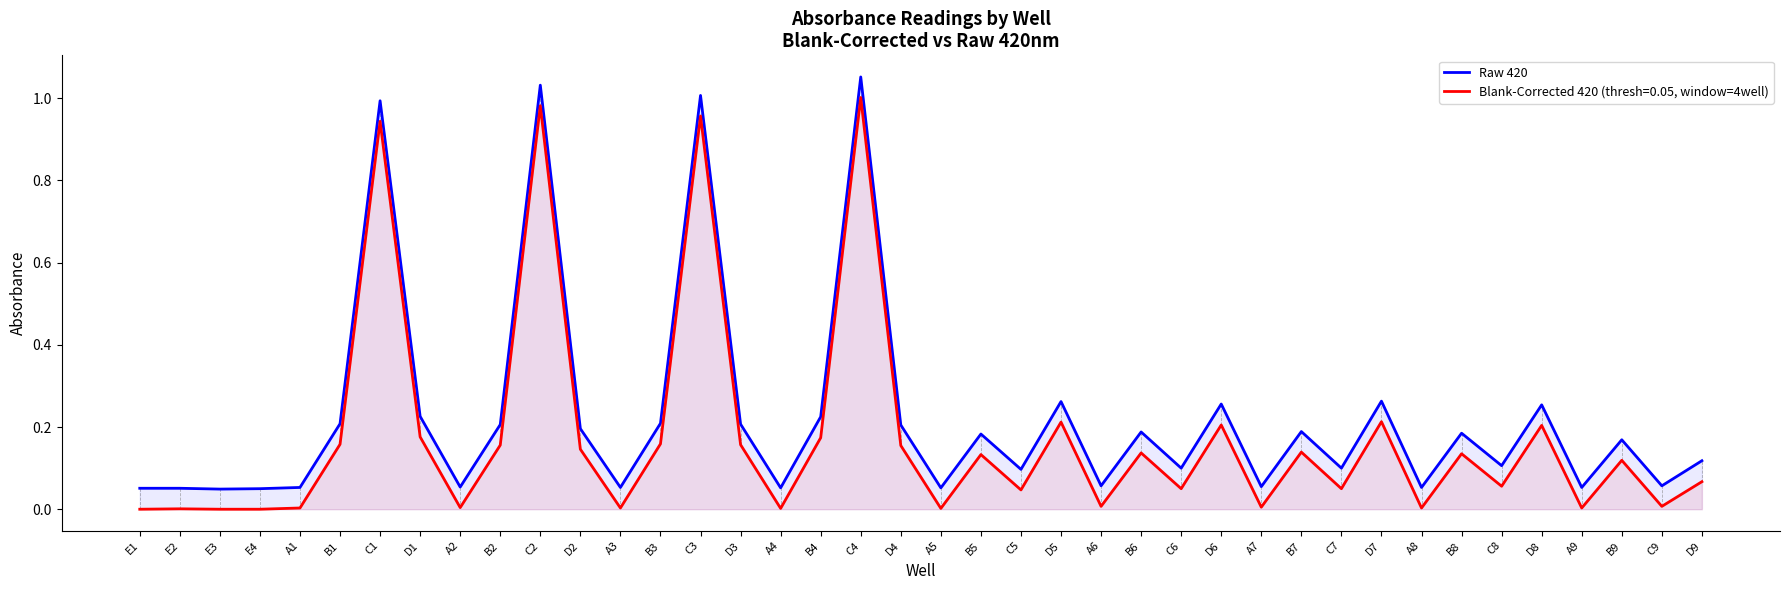

What is the label of the 35th point from the left?

C8